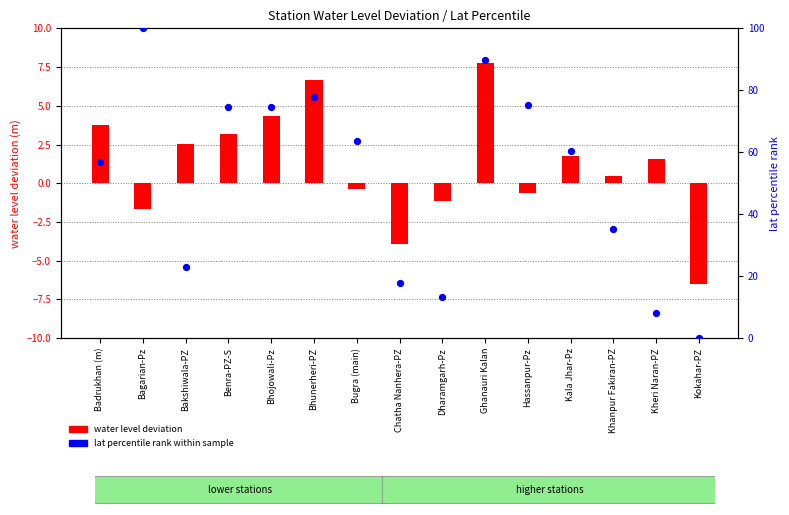

Is the value of lat percentile rank within sample at Bhojowali-Pz greater than the value of water level deviation at Kala Jhar-Pz?

Yes